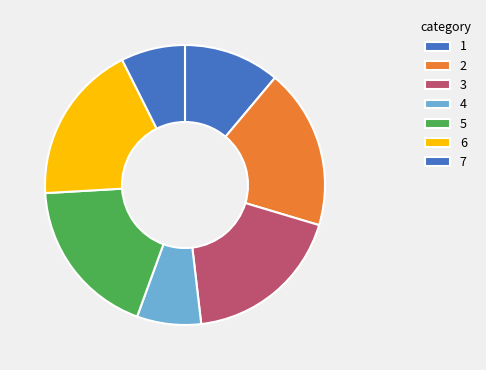

How many segments does this pie chart have?

7